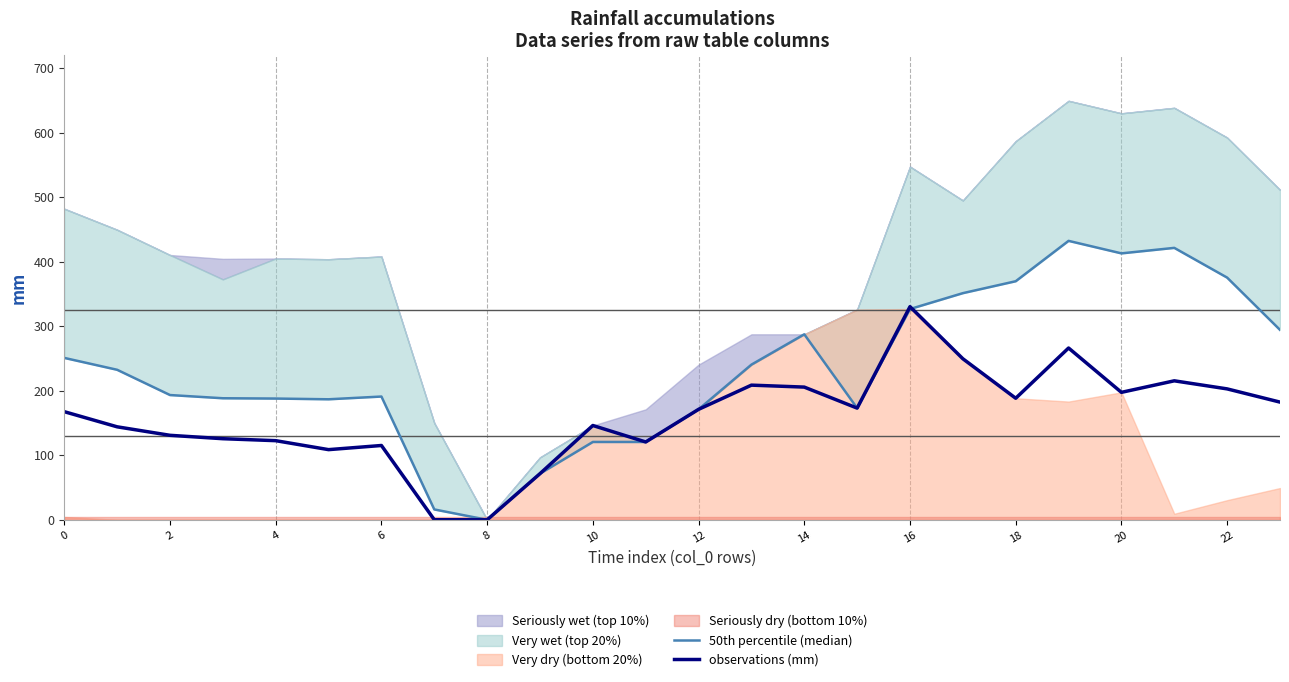

At which label does observations (mm) reach its peak?

16